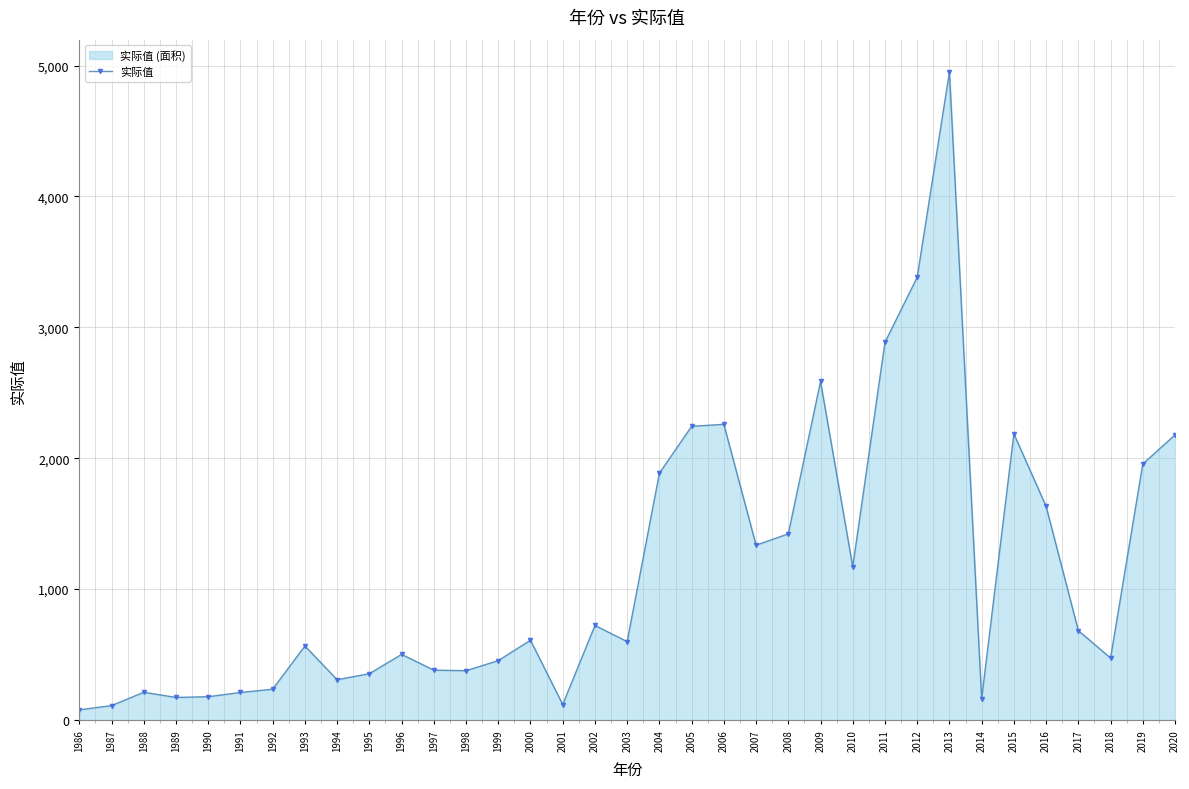

How many interior local peaks (higher than both neighbors) does the data have?

9